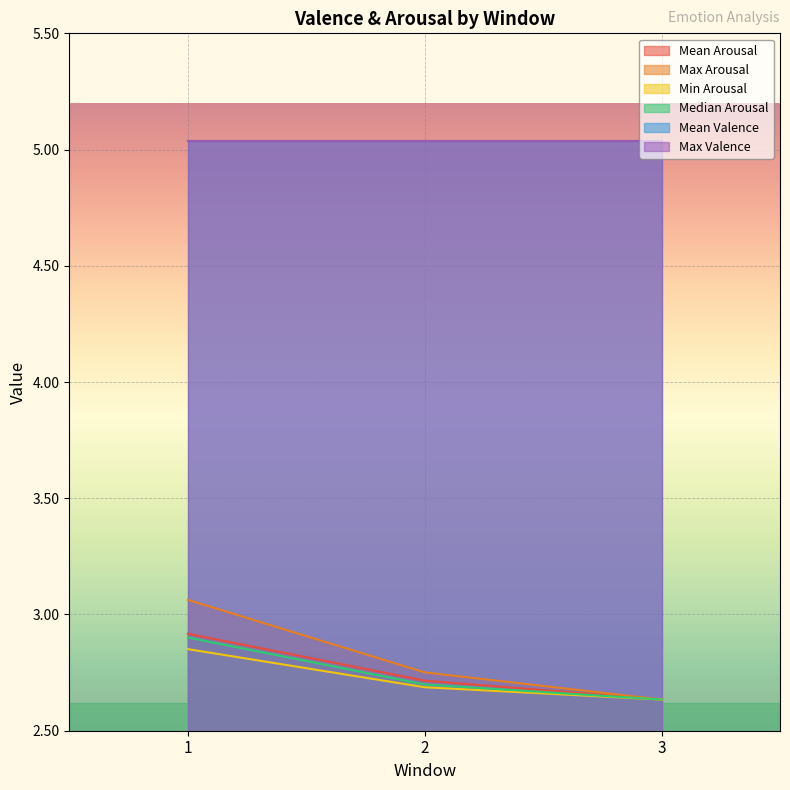

What is the sum of the Max Arousal values at 2 and 1?

5.8